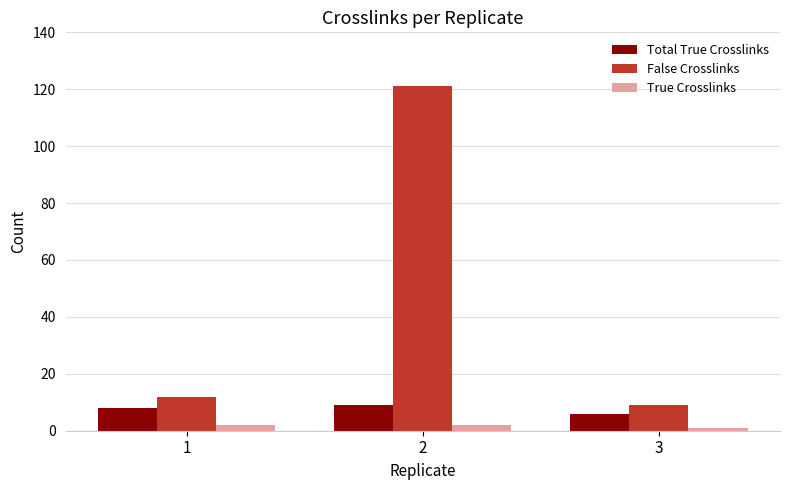

Does the chart contain any negative values?

No